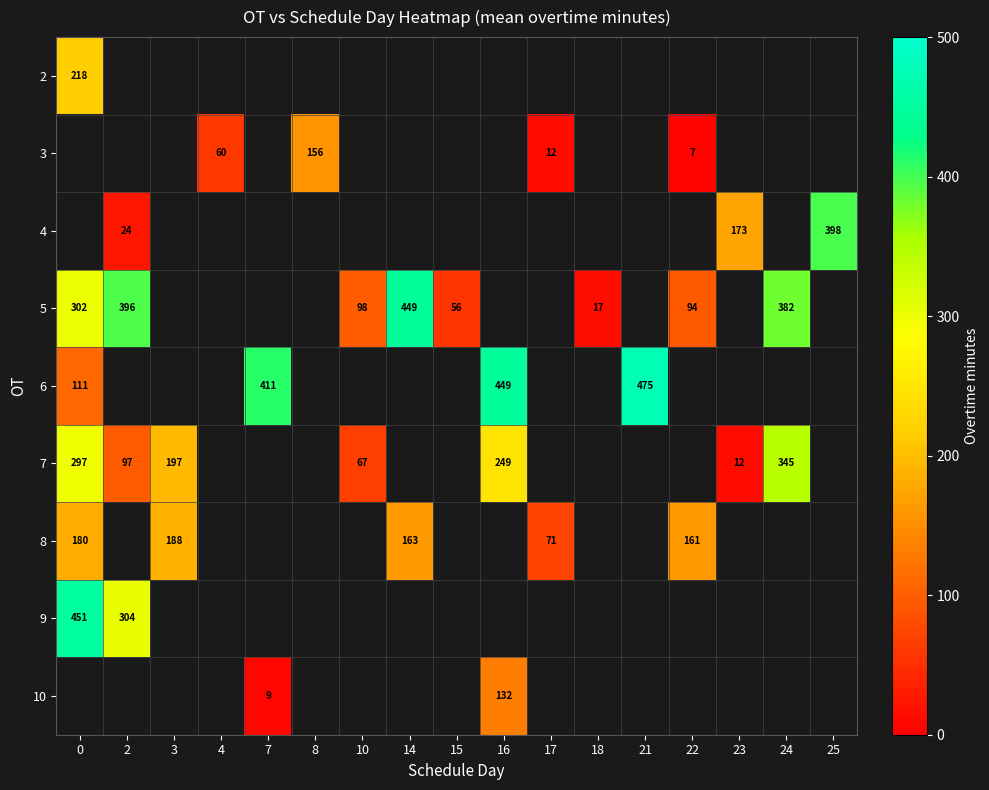

What is the greatest value displayed?

475.0